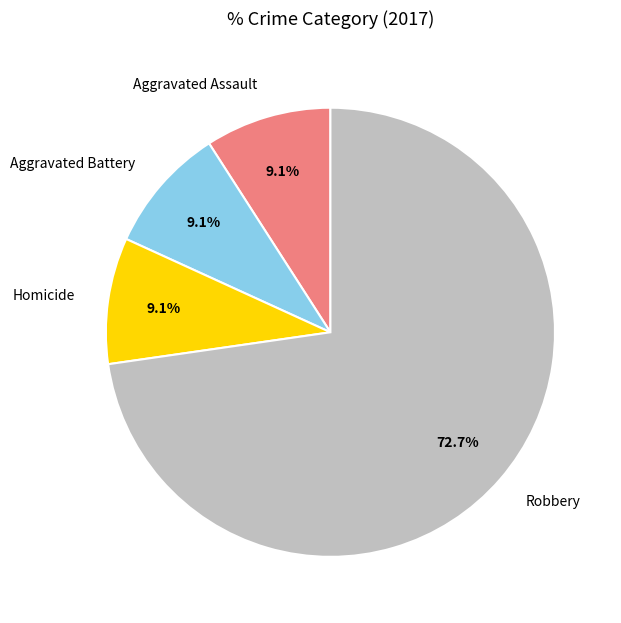

To the nearest percent, what is the average slice percentage?

25%